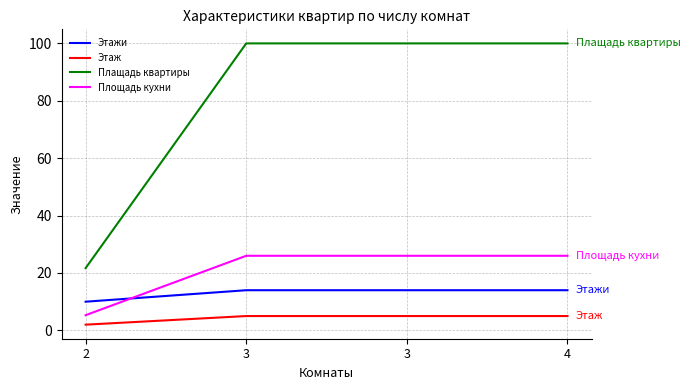

Reading left to right, list all the values displayed in this chart.

Этажи: 2=10.0	3=14.0	3=14.0	4=14.0
Этаж: 2=2.0	3=5.0	3=5.0	4=5.0
Плащадь квартиры: 2=21.7	3=100.0	3=100.0	4=100.0
Площадь кухни: 2=5.3	3=26.0	3=26.0	4=26.0